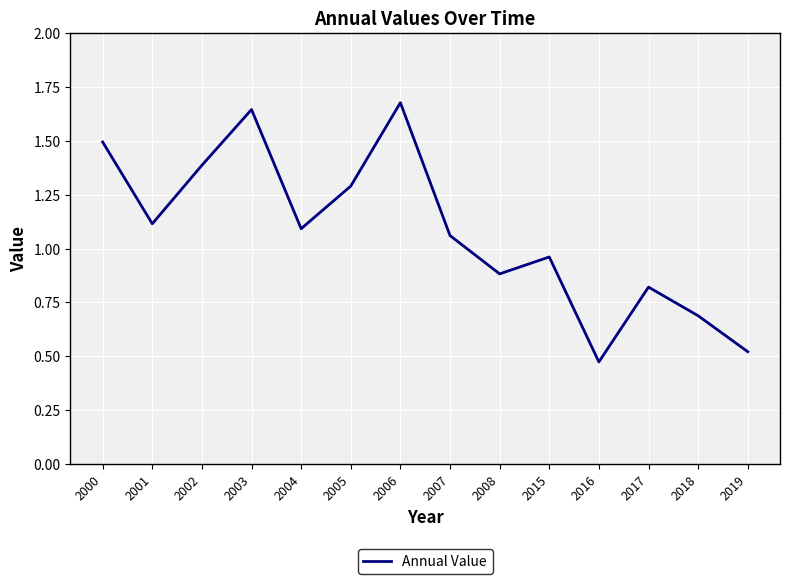

What is the difference between the maximum and minimum values?

1.2